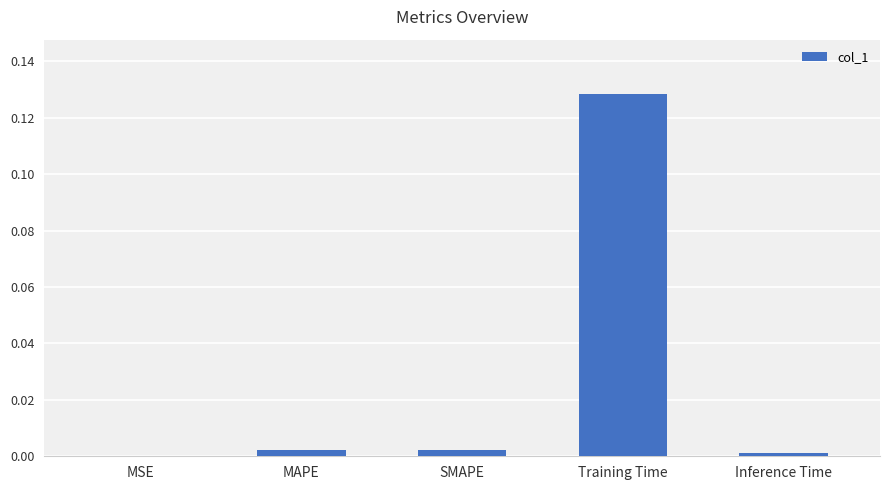

Which label corresponds to the largest value in the chart?

Training Time